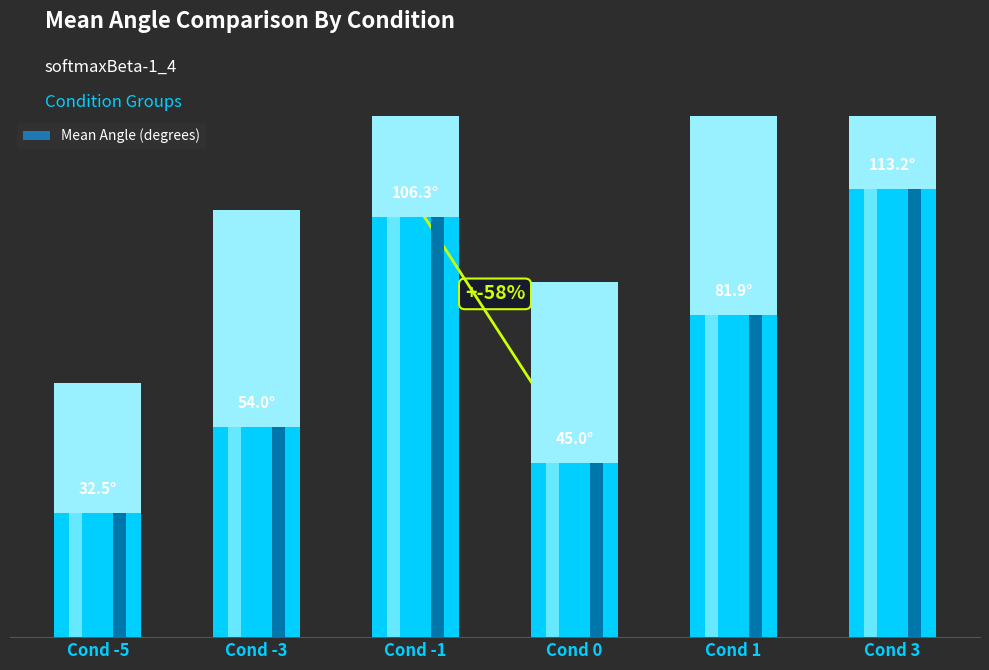

What is the minimum value shown in the chart?

32.5